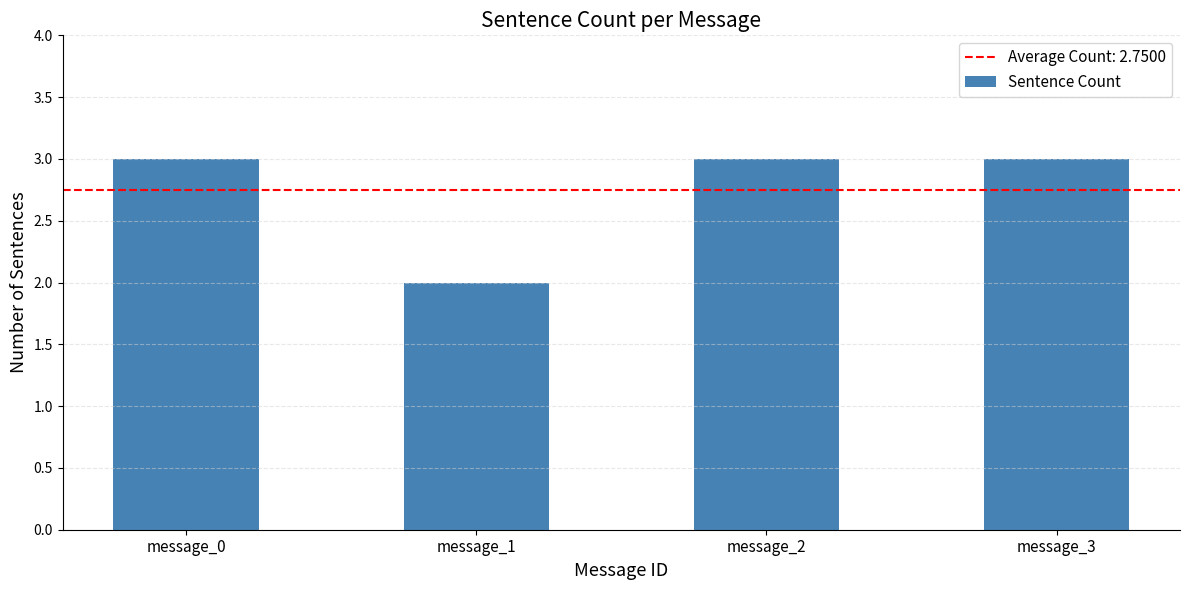

Between message_1 and message_3, which is larger?

message_3